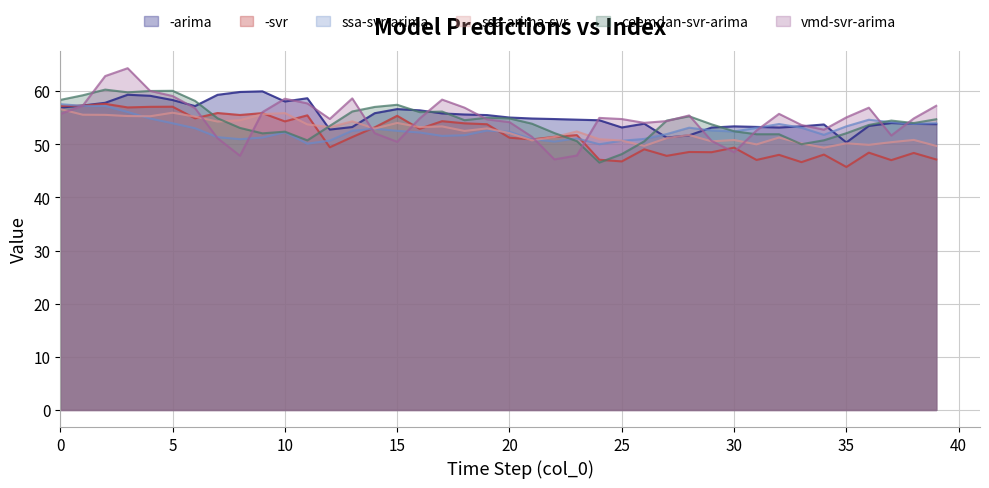

Which label corresponds to the smallest value in the chart?

35